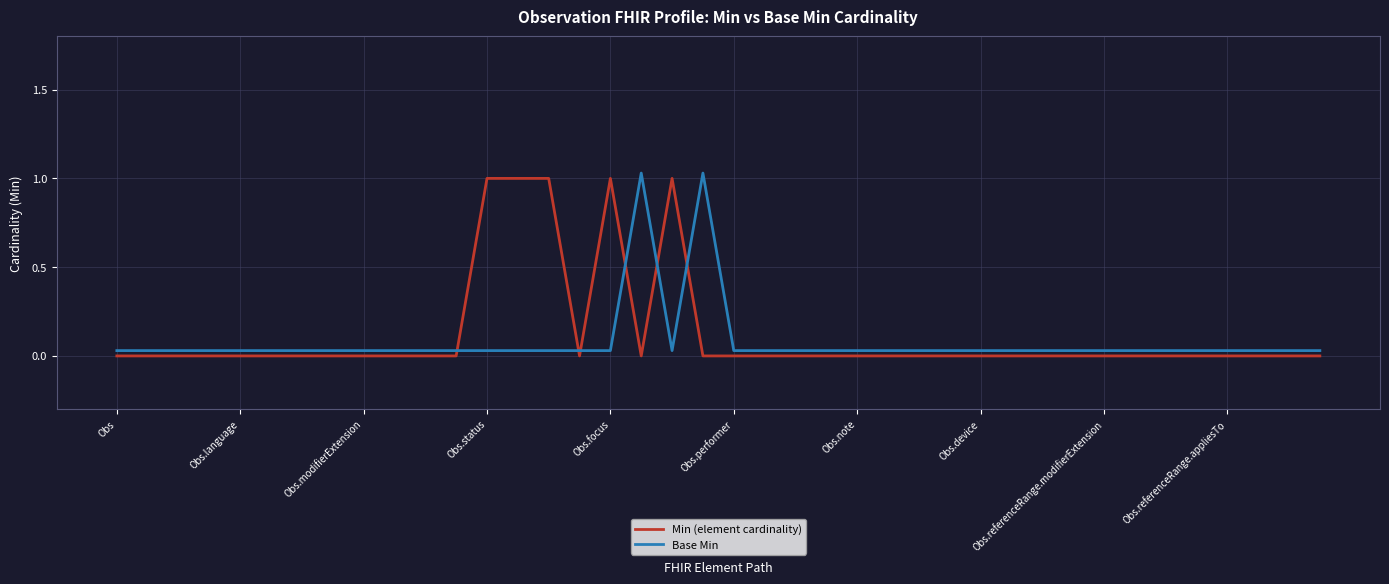

Which category has the lowest value in the Base Min series?

Obs